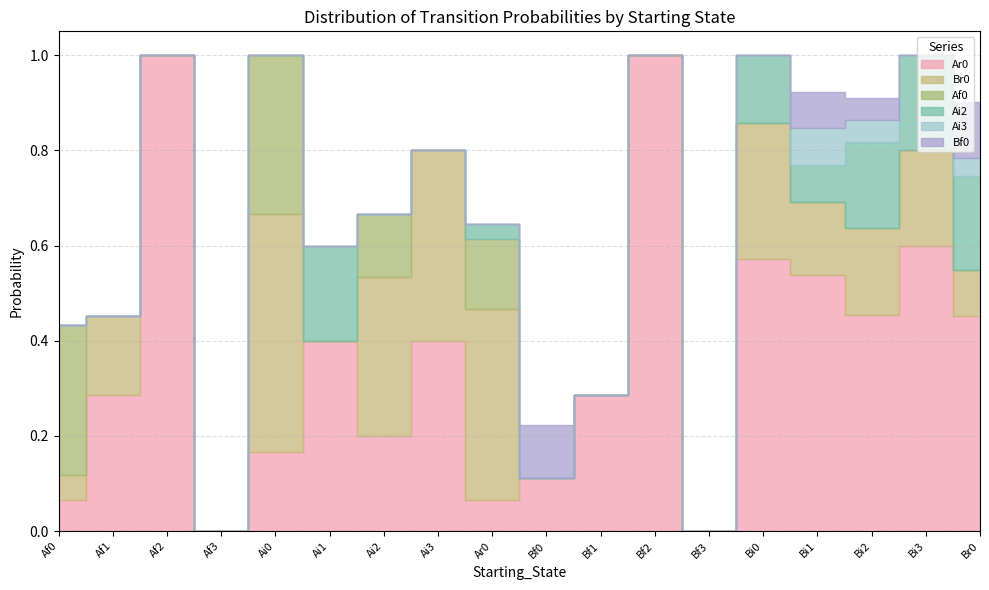

What is the highest value of the Bf0 series?

0.1